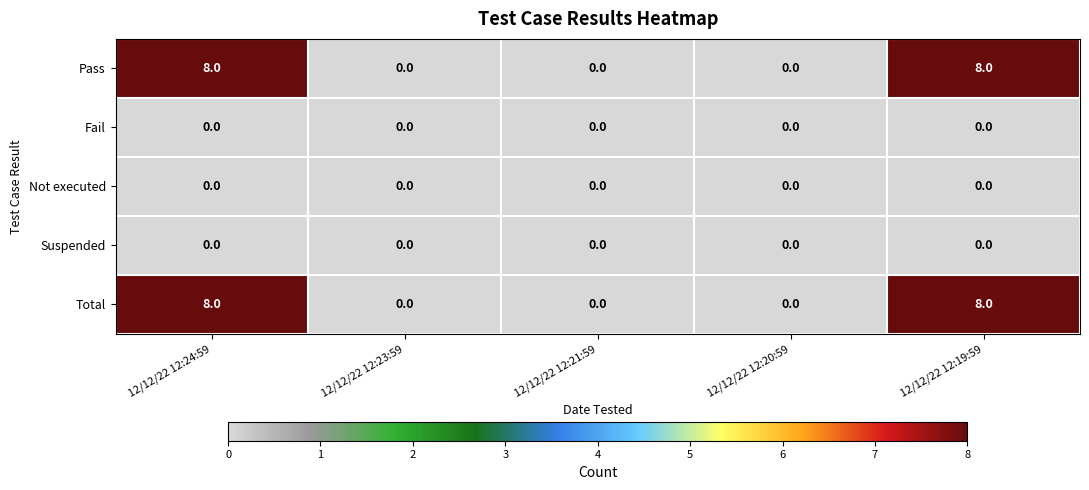

True or false: Not executed has a value of 0 at 12/12/22 12:19:59.

True